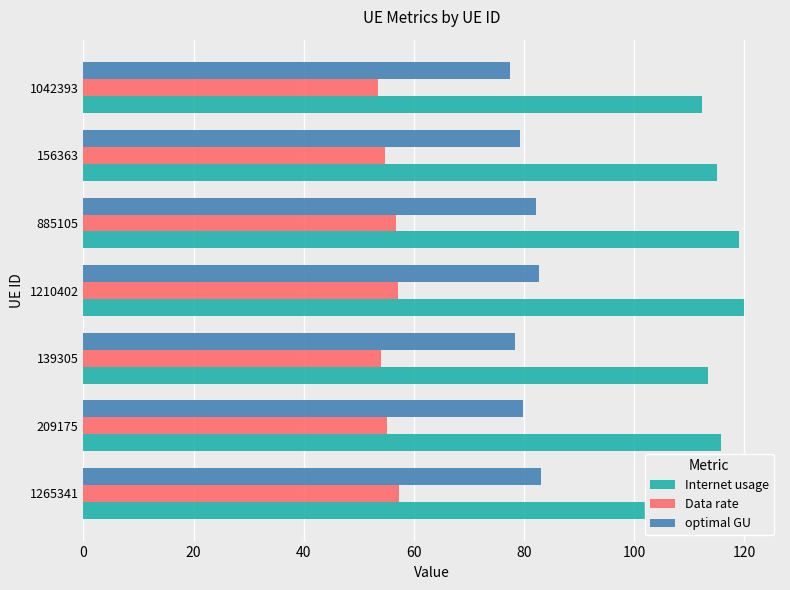

At how many categories does at least one series exceed 116?

3